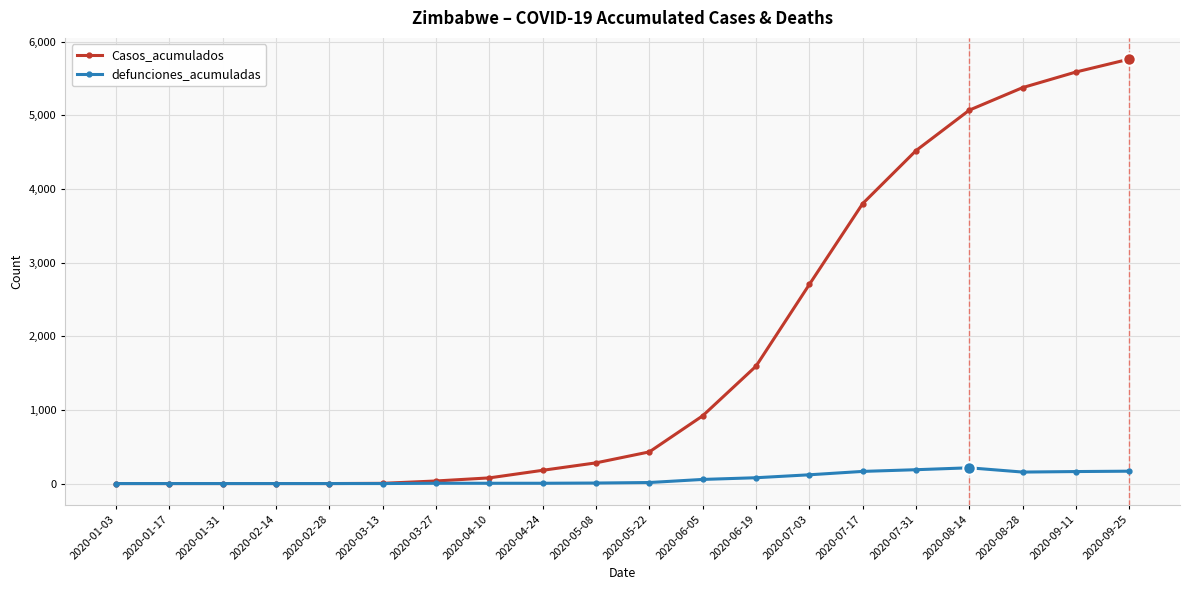

Rank the series by their average value, from highest to lowest.

Casos_acumulados, defunciones_acumuladas